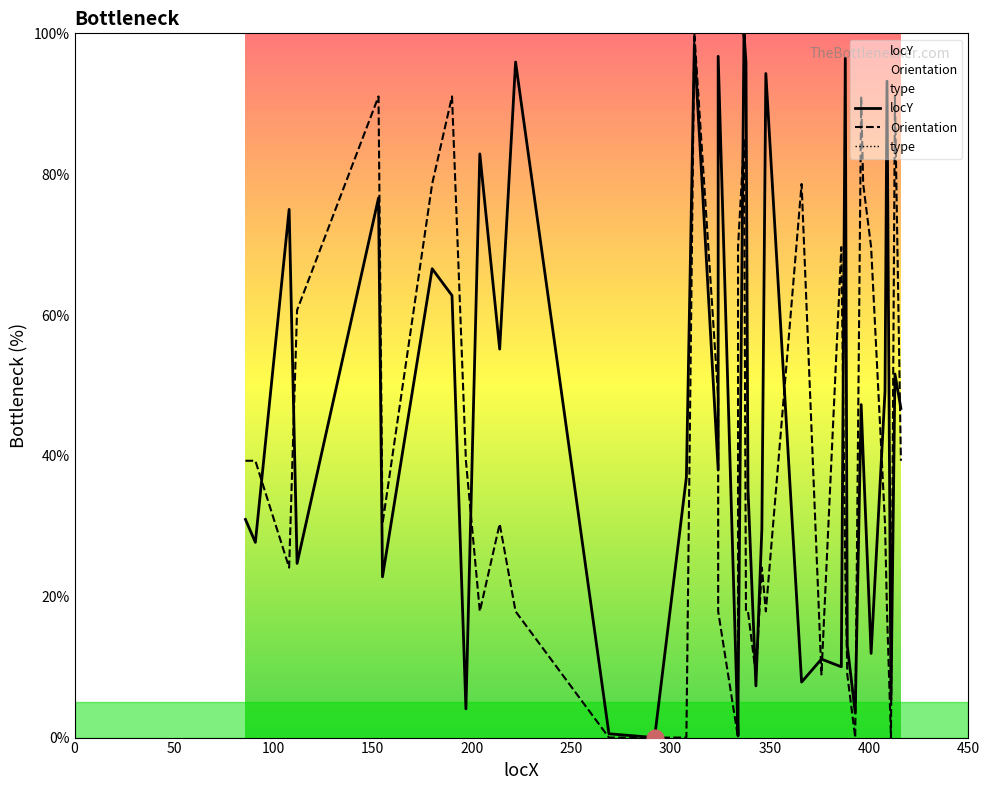

Is this an area chart (filled region under the line)?

No